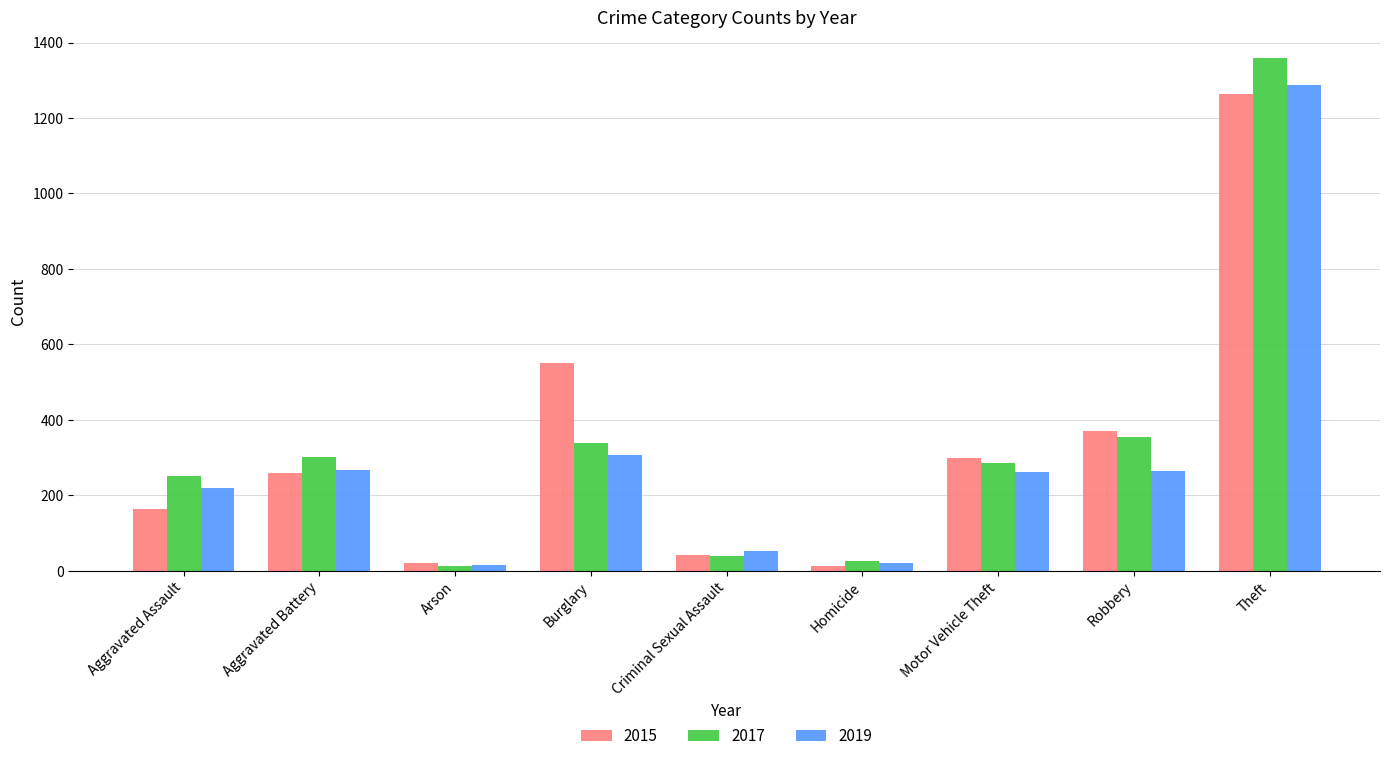

How many groups of bars are there?

9